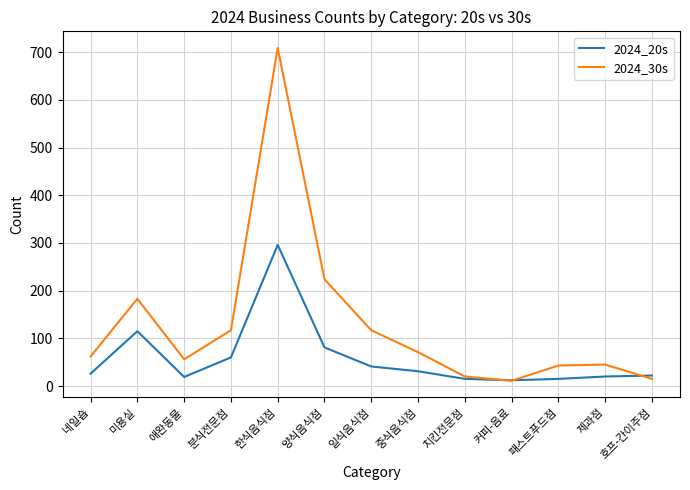

Rank the series by their average value, from highest to lowest.

2024_30s, 2024_20s